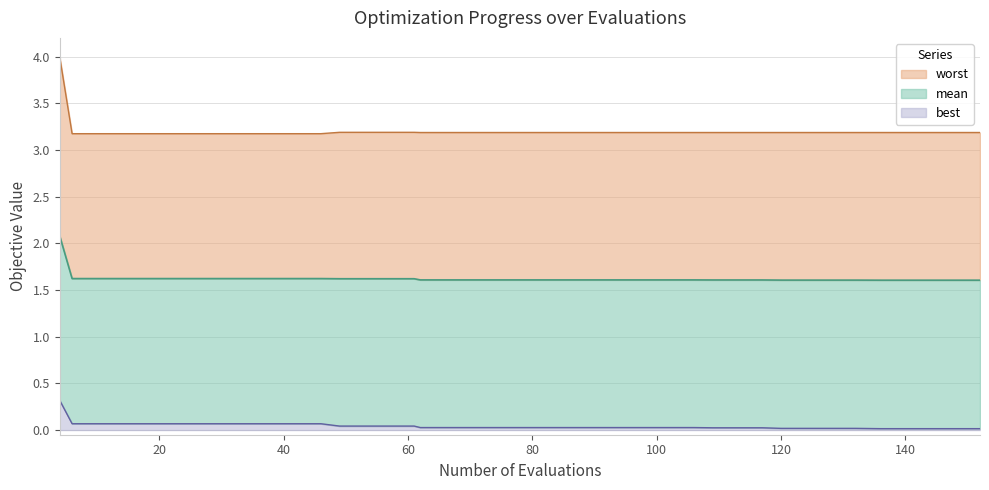

At which category is the sum across all series the highest?

4